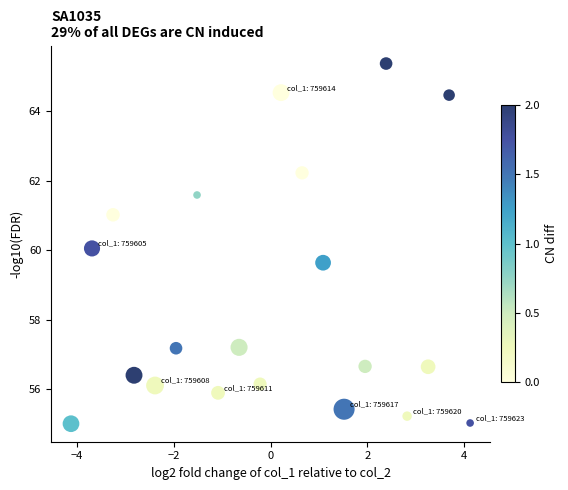

What is the range of Y values (max minus min)?

10.4